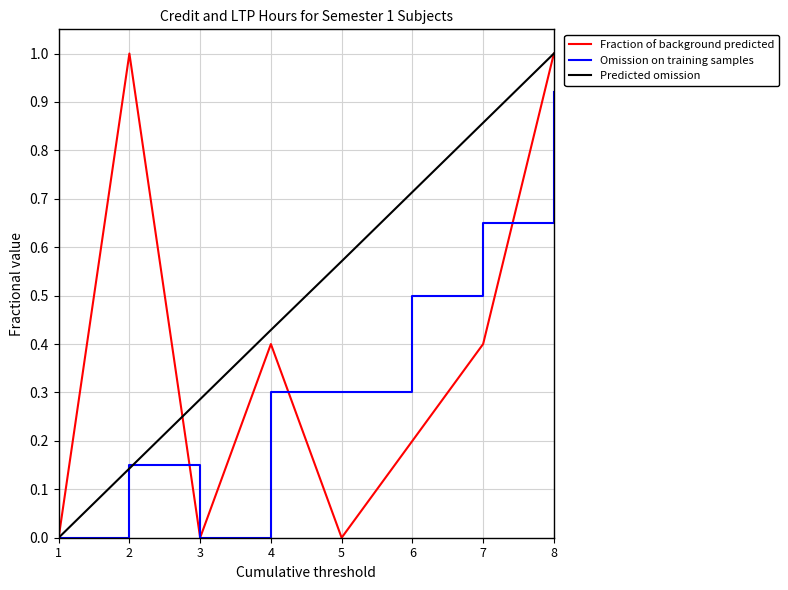

The value of Omission on training samples at 8 is 0.6. True or false?

False